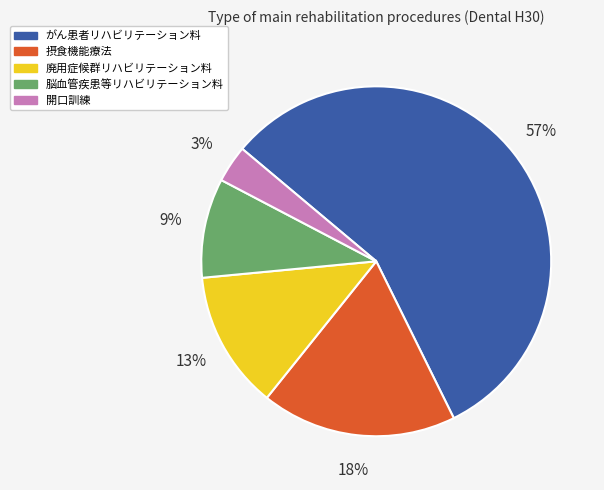

What is the ratio of the value at 脳血管疾患等リハビリテーション料 to the value at 廃用症候群リハビリテーション料?

0.7